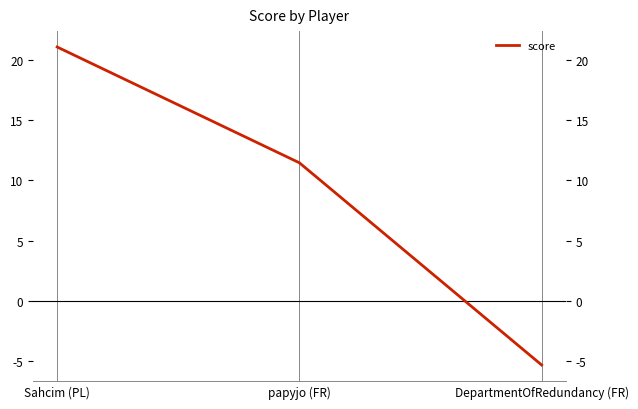

At which label does the data first exceed 11?

Sahcim (PL)